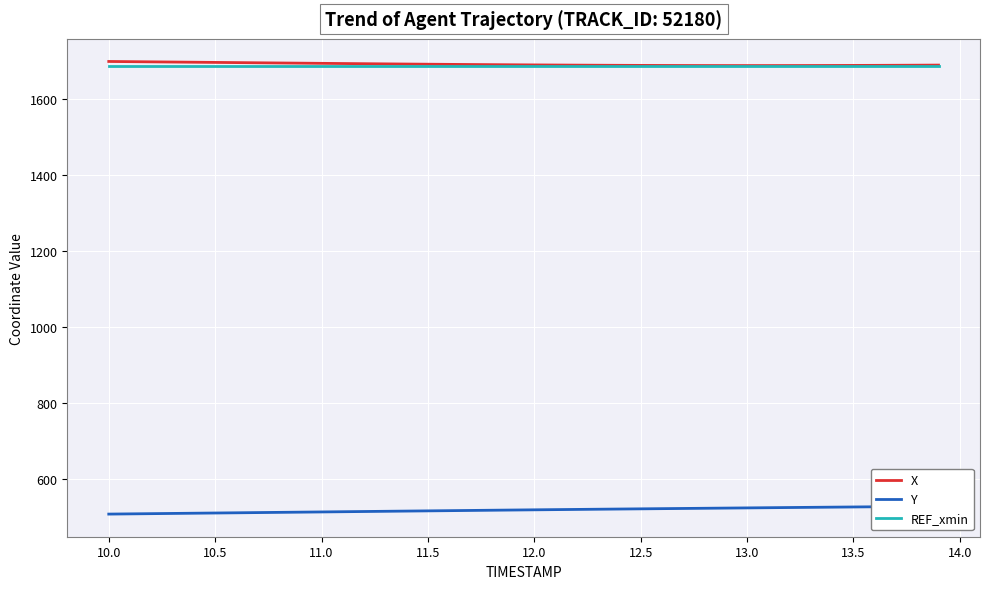

What is the maximum value for REF_xmin?

1687.5